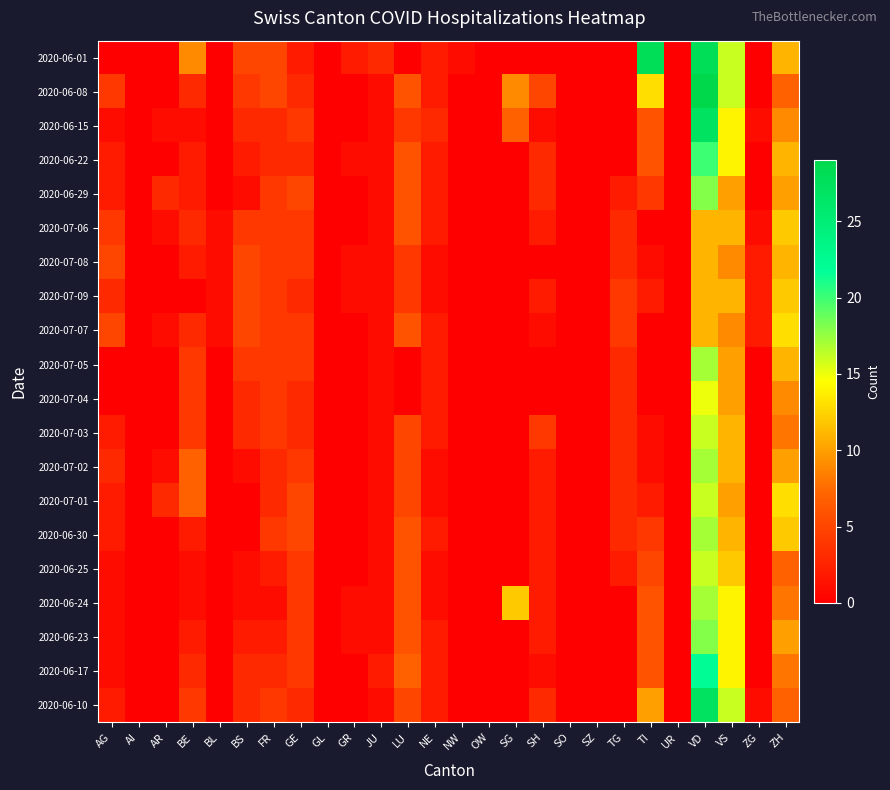

At which category does the chart reach its peak across all series?

VD